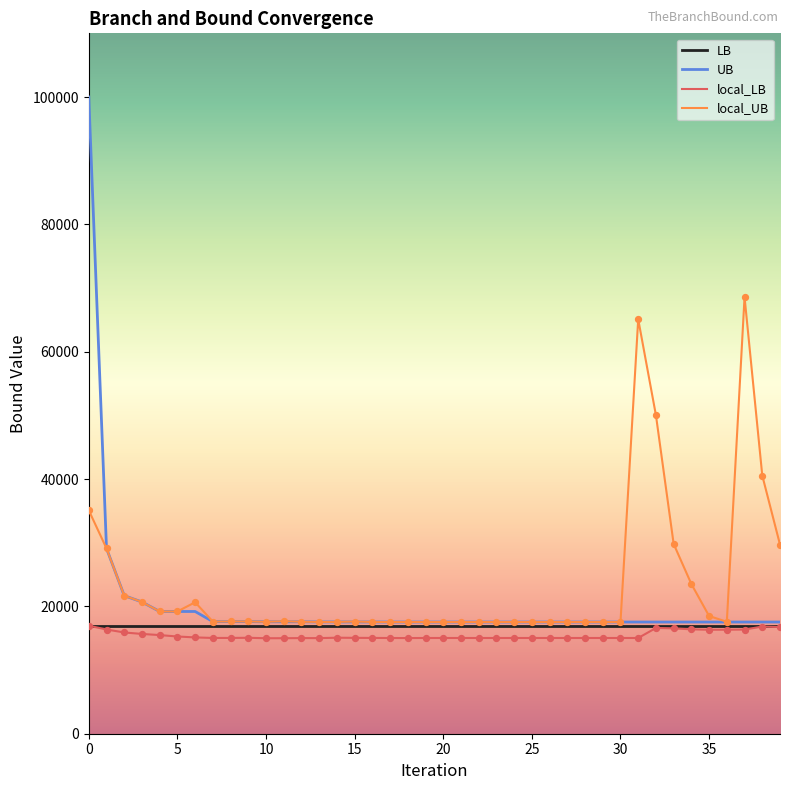

At how many categories does at least one series exceed 97097?

1